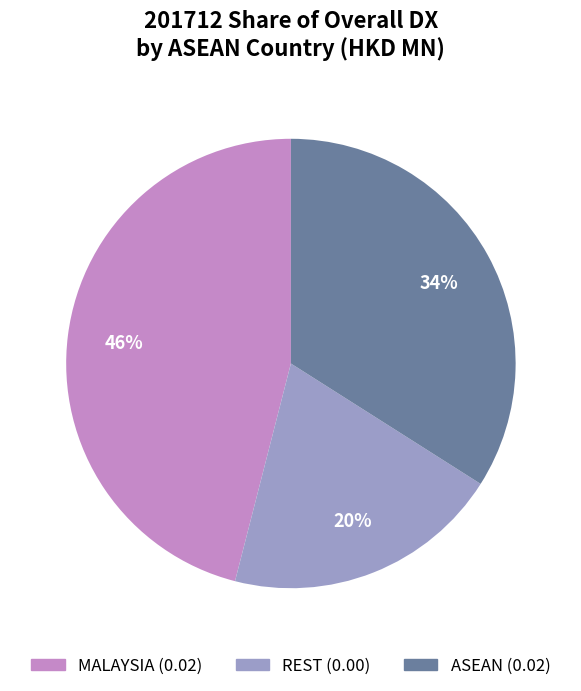

How many slices are in this pie chart?

3